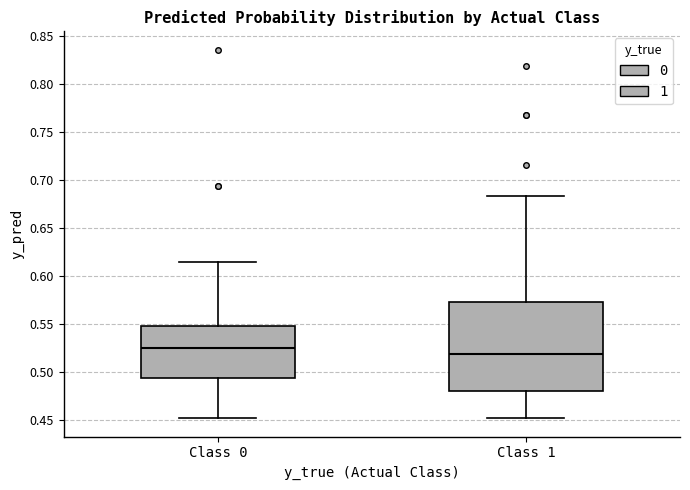

Where does the upper whisker of the box for Class 0 end on the y-axis? The values are not printed on the chart, so give them approximately, as read against the axis.

0.615